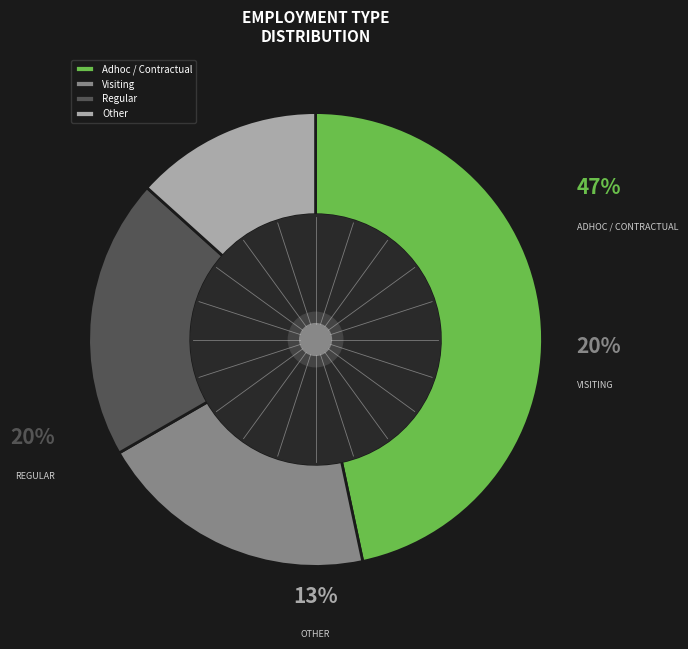

Do Visiting and Regular together represent more than half of the pie?

No